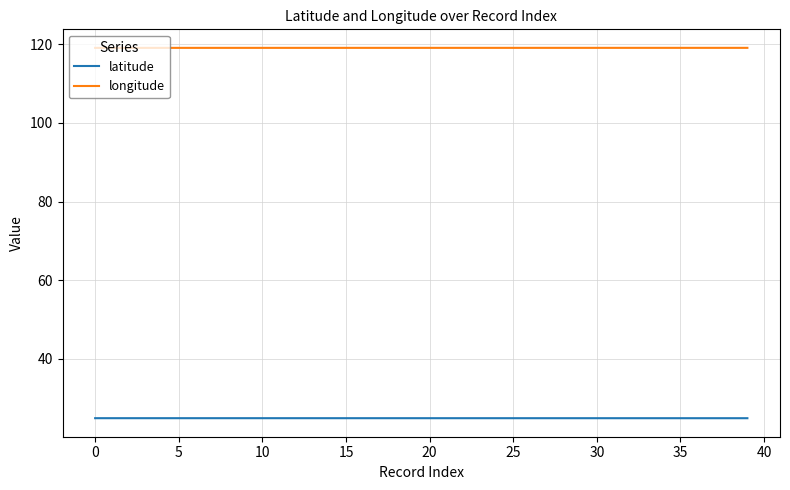

How many distinct data groups are displayed?

2